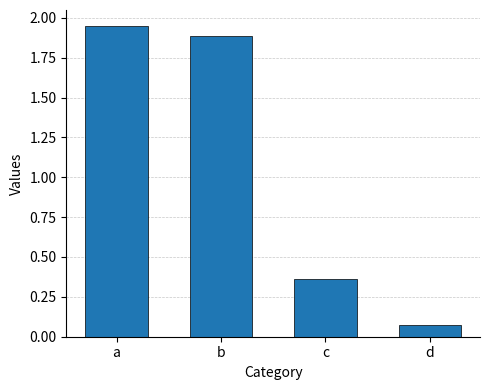

Which category has the highest value across all series?

a